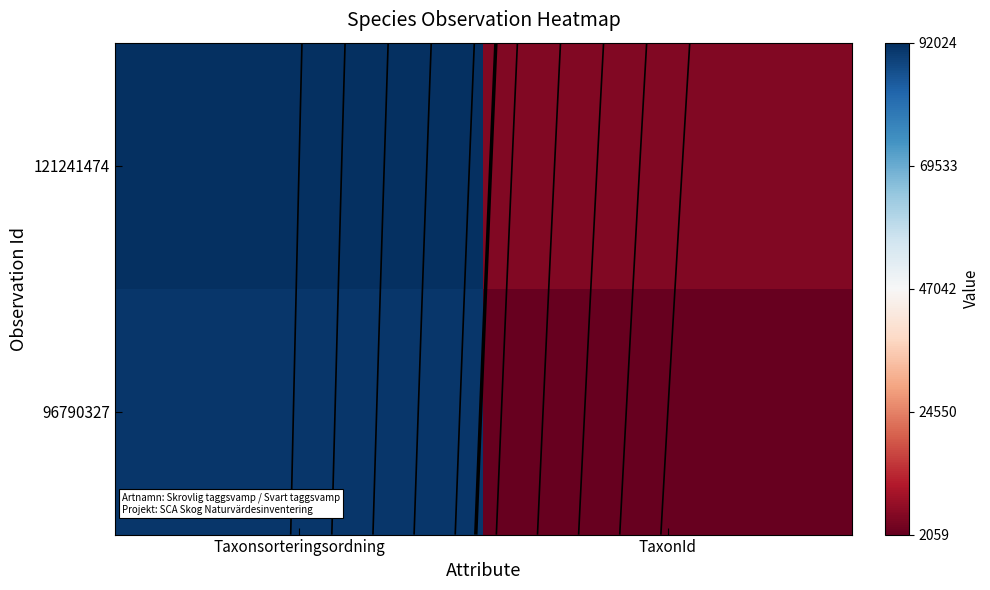

What value does the 121241474 series have at TaxonId, to the nearest 50?

5450